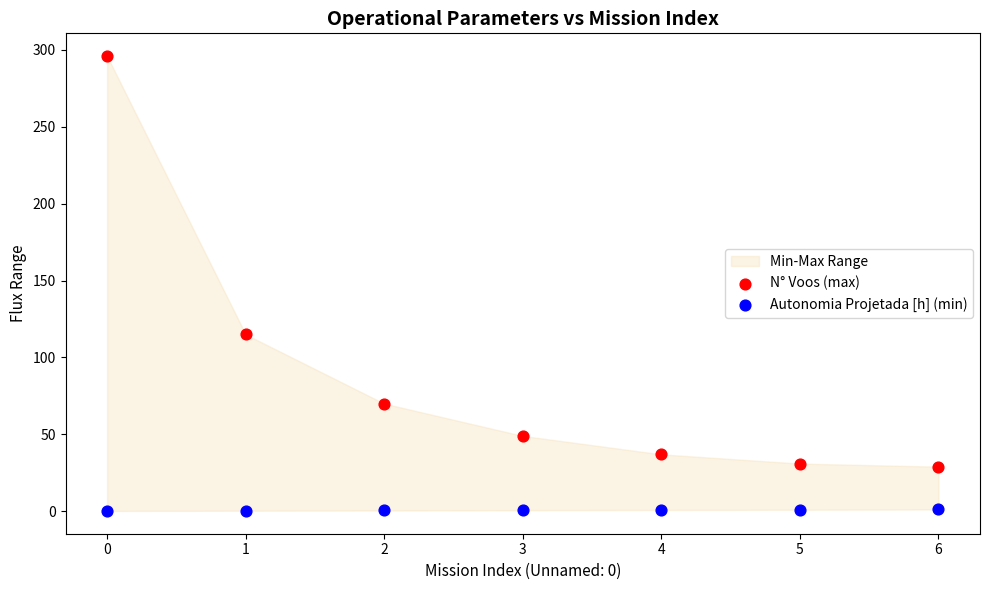

Which series contains the lowest Y value?

Autonomia Projetada [h] (min)